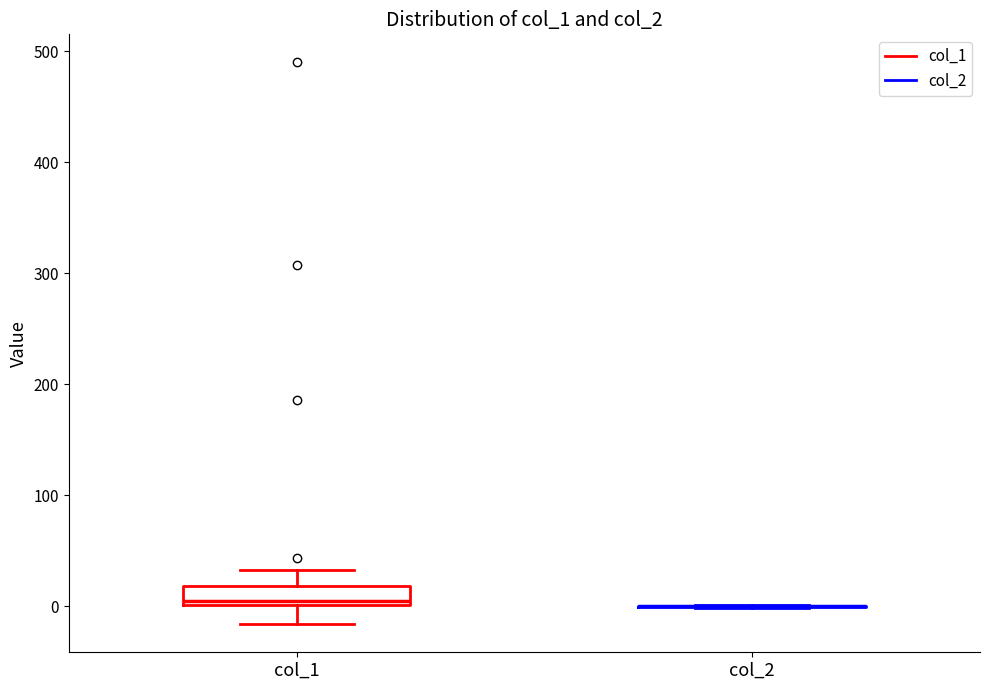

Reading left to right, transcribe this box plot: for each box, give where its median line is, the range the box spans, and where its two whiskers end, as read against the y-axis. The values are not printed on the chart, so give them approximately, as read against the axis.

col_1: median 10, box 0 to 20, whiskers -20 to 30
col_2: box collapsed to a line at 0, whiskers 0 to 0